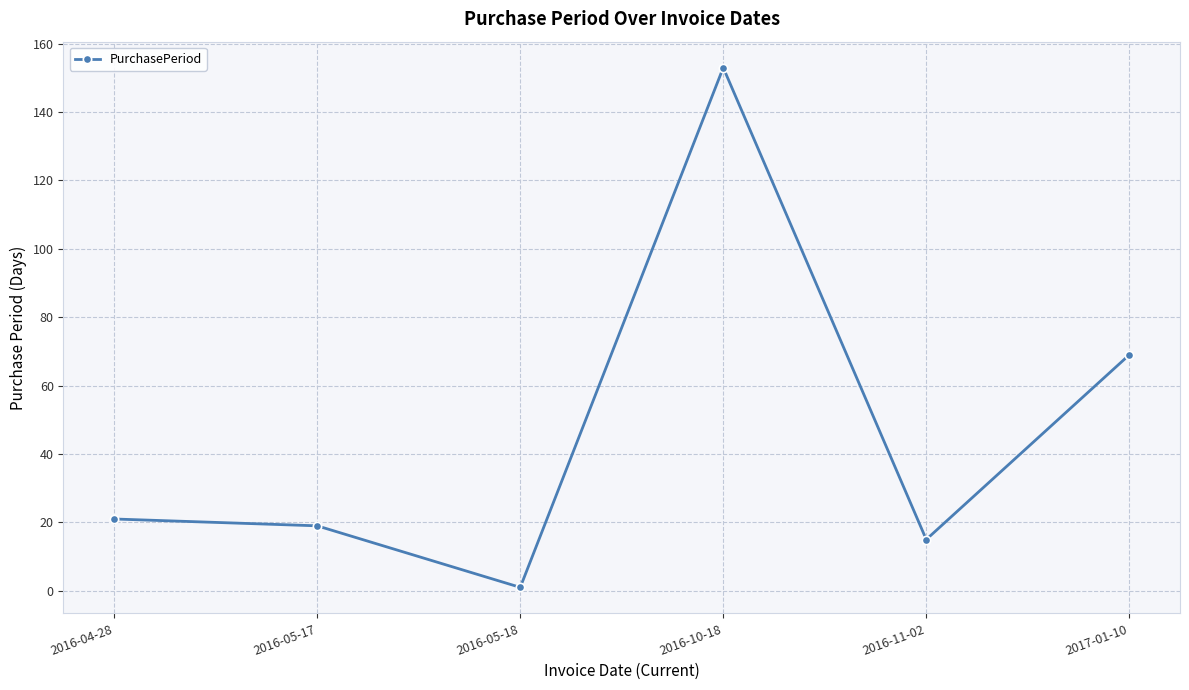

What is the change in value from 2016-11-02 to 2017-01-10?

+54